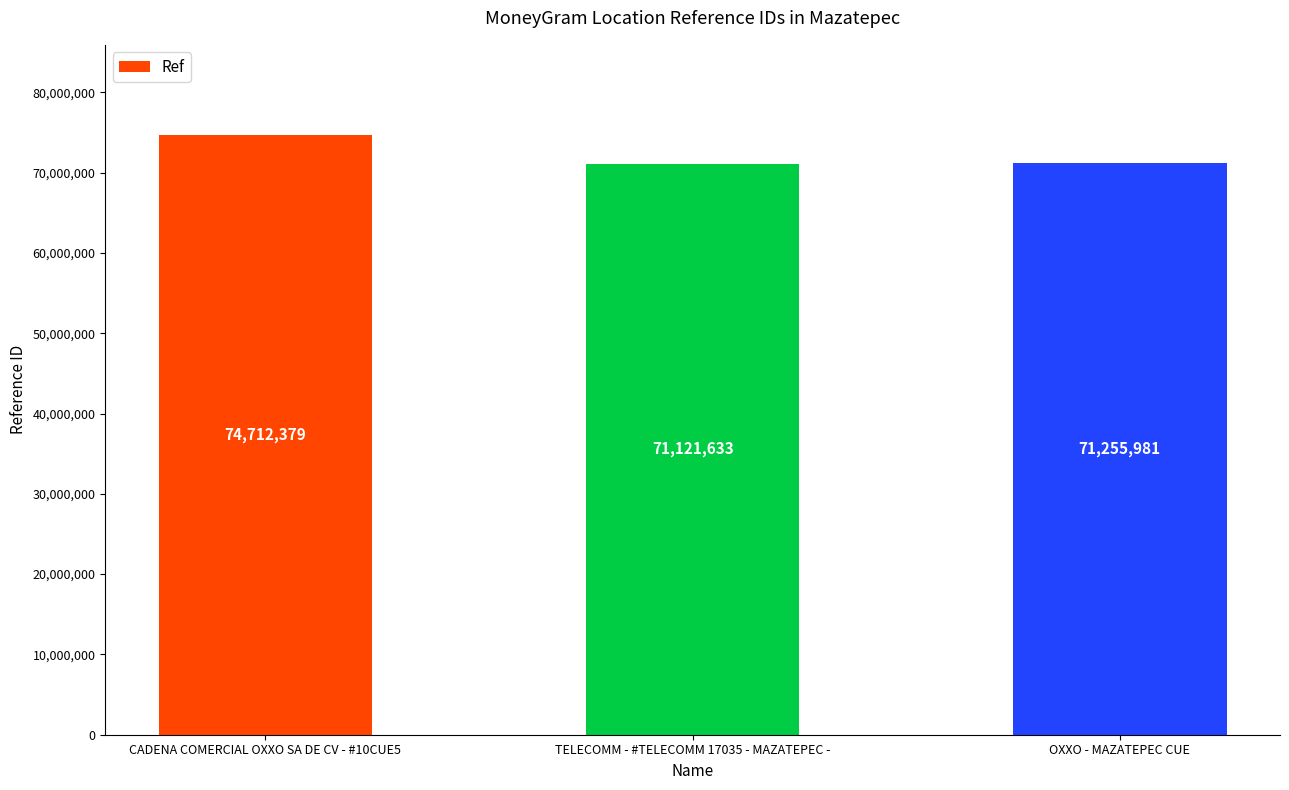

What is the ratio of the value at TELECOMM - #TELECOMM 17035 - MAZATEPEC - to the value at OXXO - MAZATEPEC CUE?

1.0